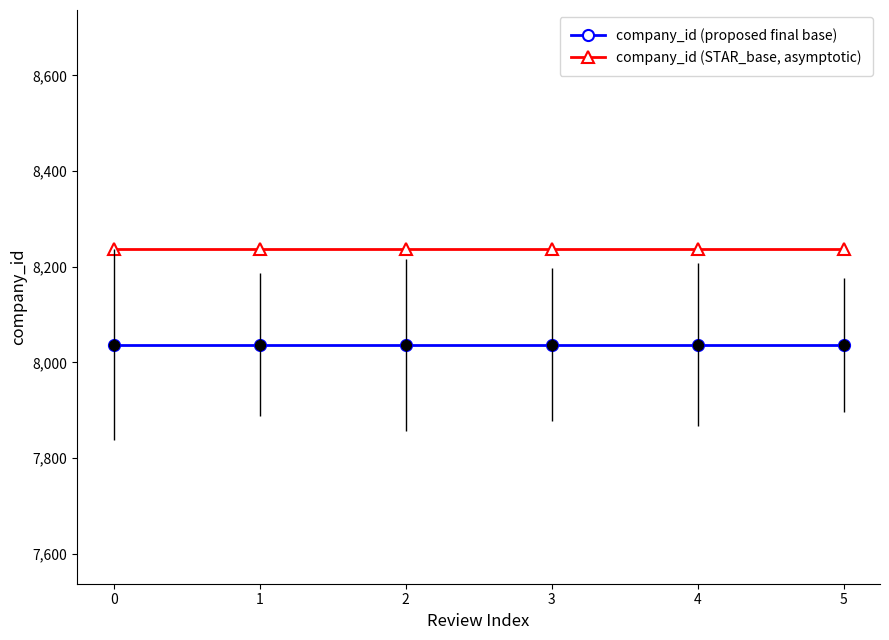

Reading left to right, transcribe all the data shown in this chart.

company_id (proposed final base): 0=8037	1=8037	2=8037	3=8037	4=8037	5=8037
company_id (STAR_base, asymptotic): 0=8237	1=8237	2=8237	3=8237	4=8237	5=8237